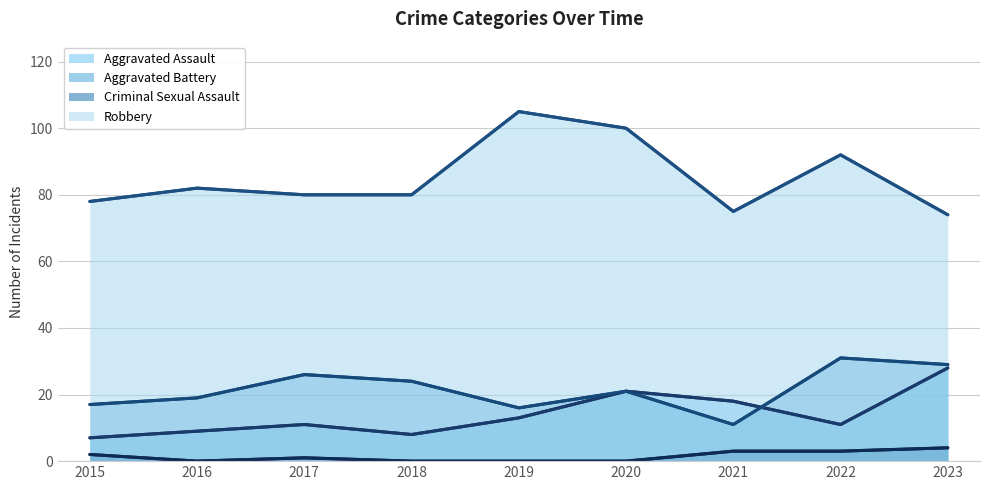

At how many categories does at least one series exceed 15?

9